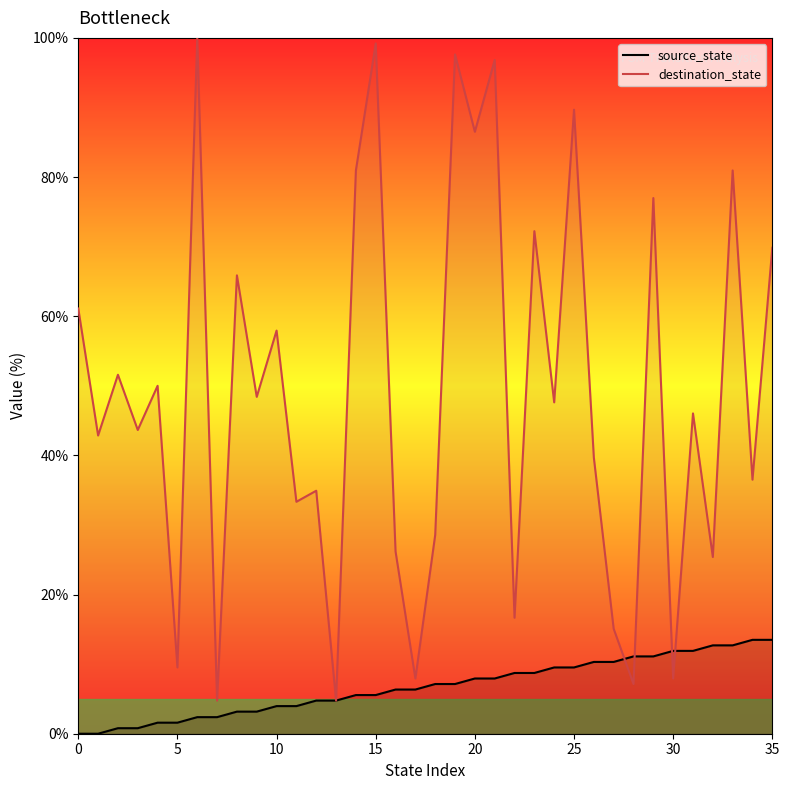

The source_state series shows 7.9 at 20. True or false?

True